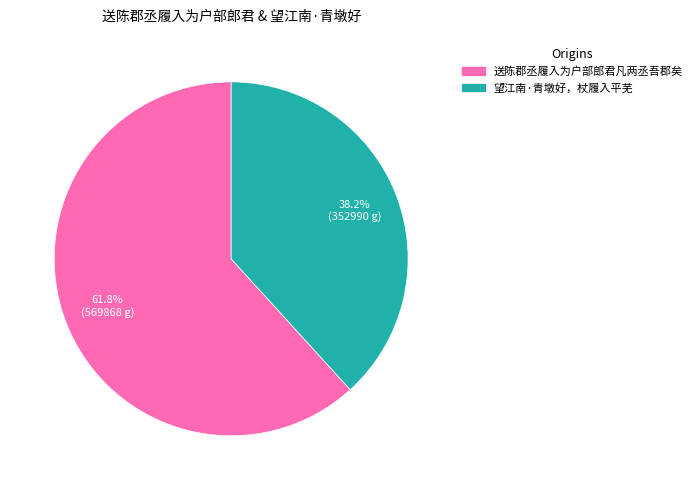

To the nearest percent, what is the average slice percentage?

50%